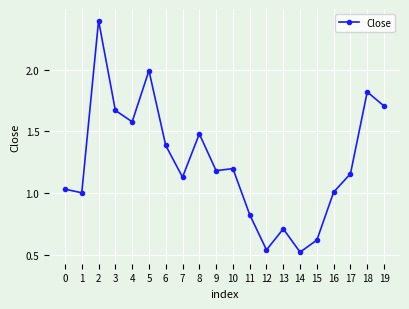

What is the difference between the values at 9 and 4?

0.4